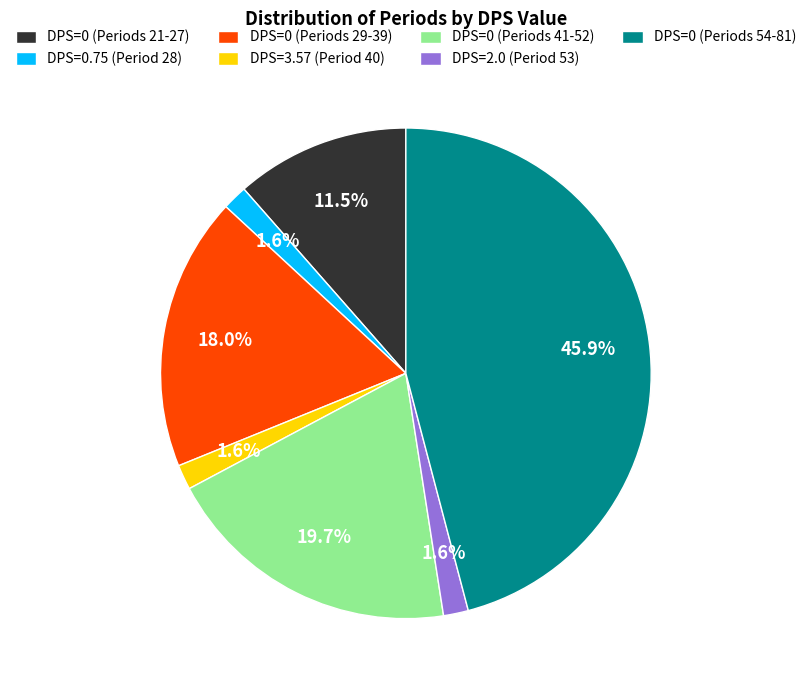

Which has a higher value, DPS=0 (Periods 54-81) or DPS=3.57 (Period 40)?

DPS=0 (Periods 54-81)